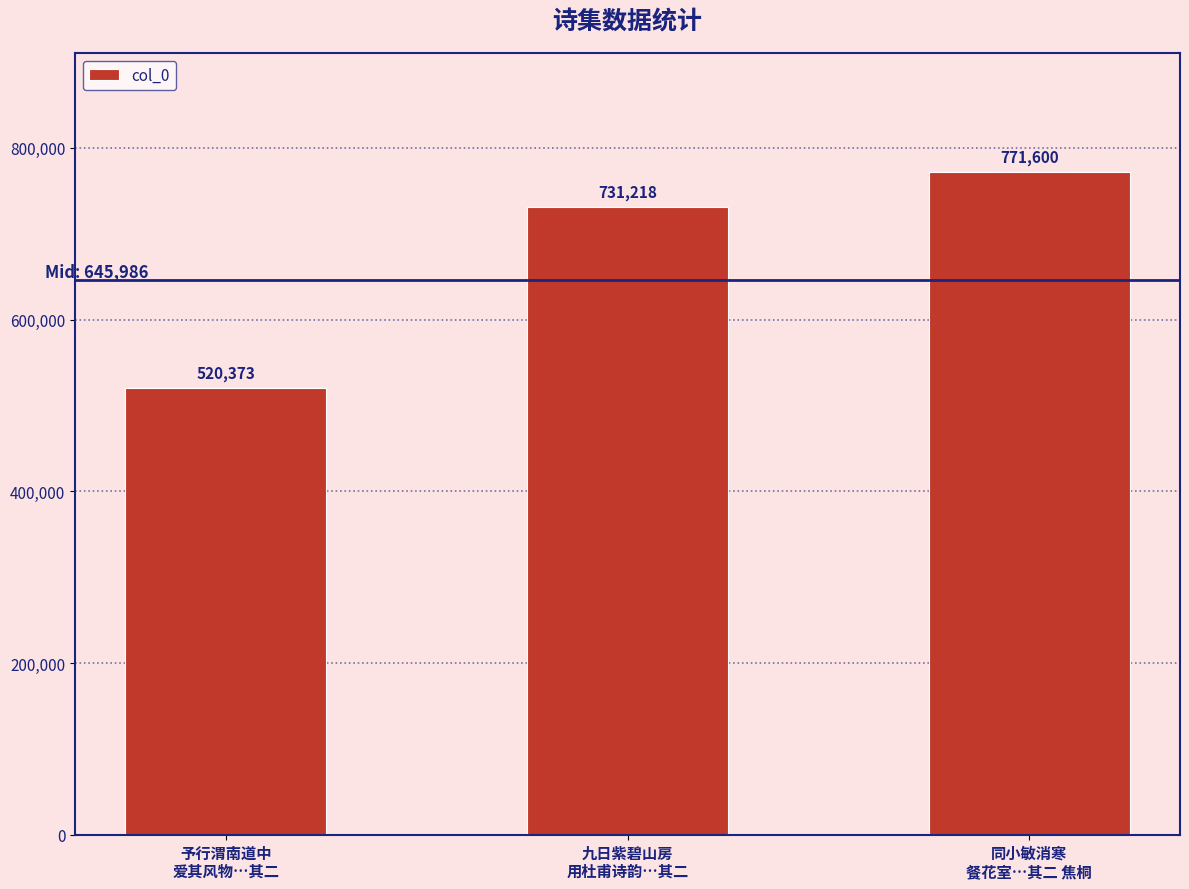

List the labels in order of value, smallest first.

予行渭南道中
爱其风物…其二, 九日紫碧山房
用杜甫诗韵…其二, 同小敏消寒
餐花室…其二 焦桐